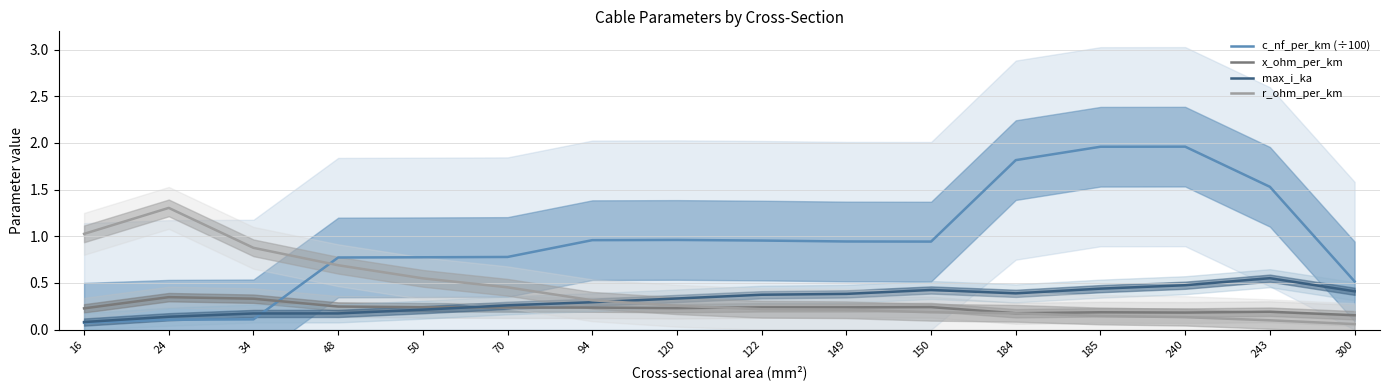

Which series has the largest total across all categories?

c_nf_per_km (÷100)